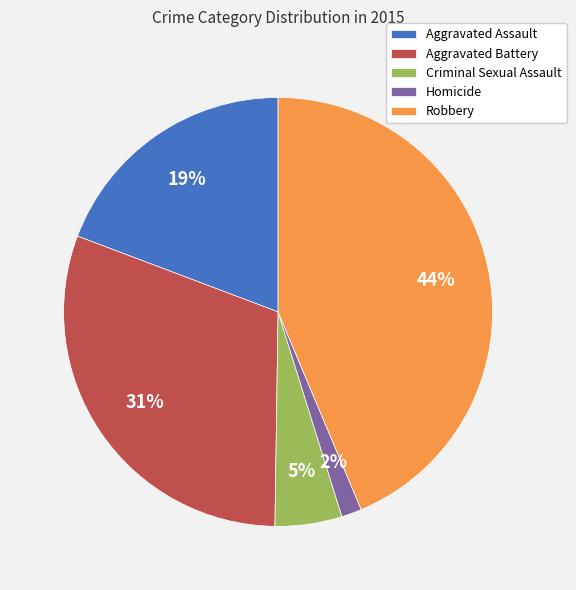

Do Robbery and Aggravated Battery together represent more than half of the pie?

Yes